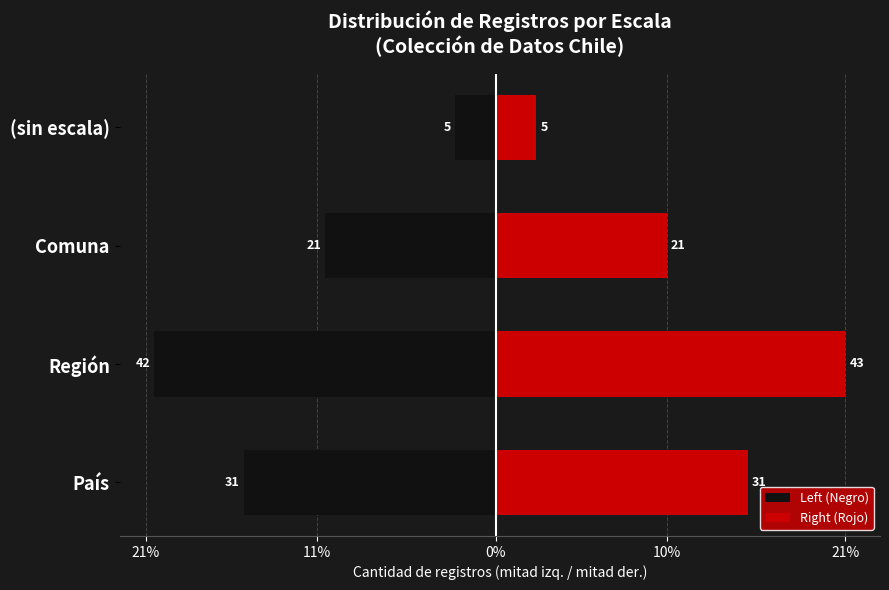

Which series changed the most between Comuna and (sin escala)?

Left (Negro)